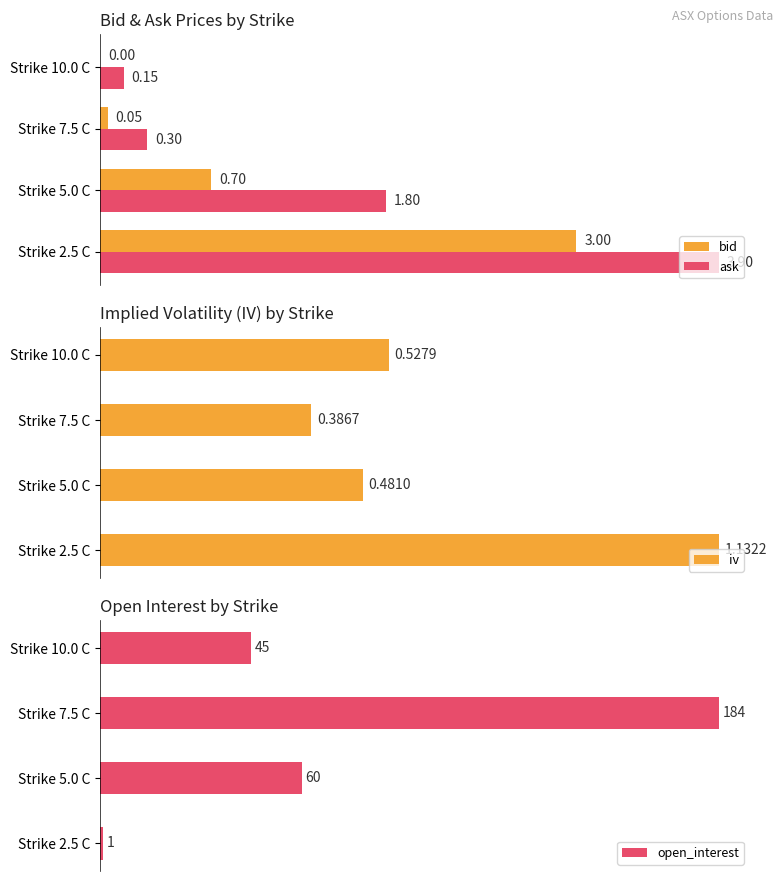

At how many categories does at least one series exceed 36?

3